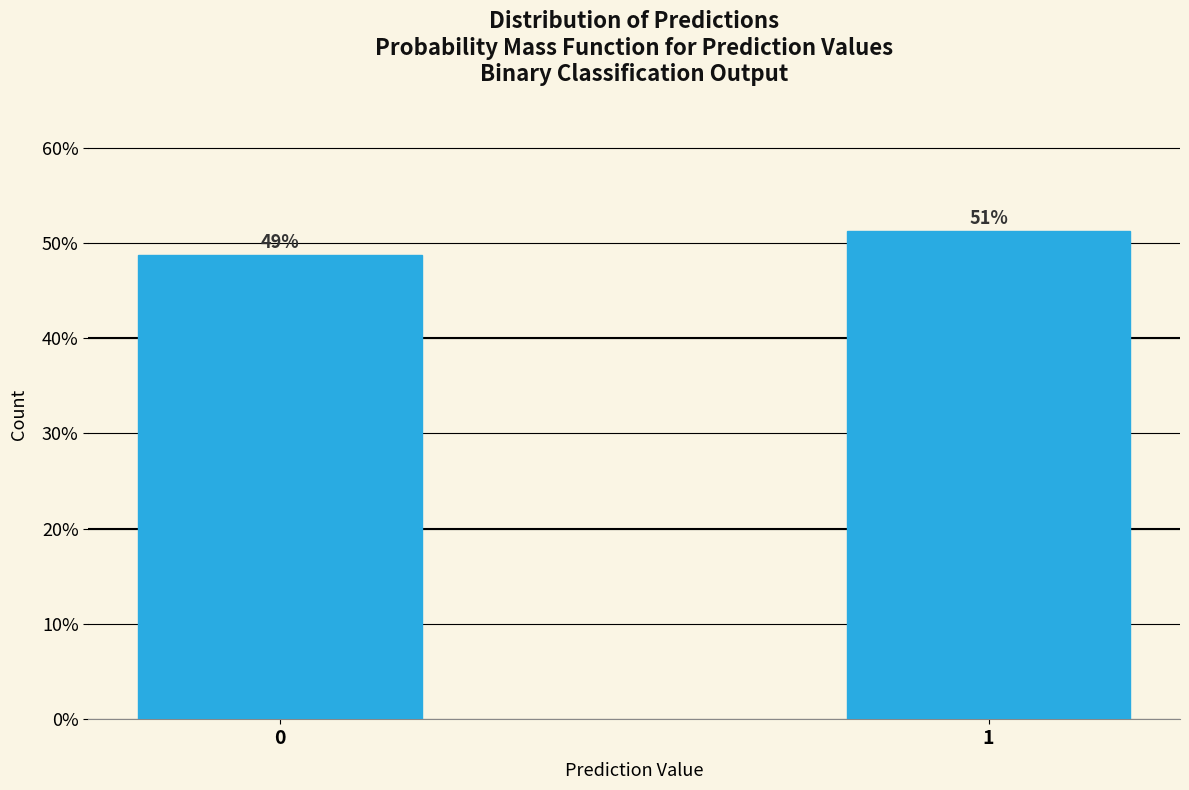

What is the sum of the values at 1 and 0?

100.0